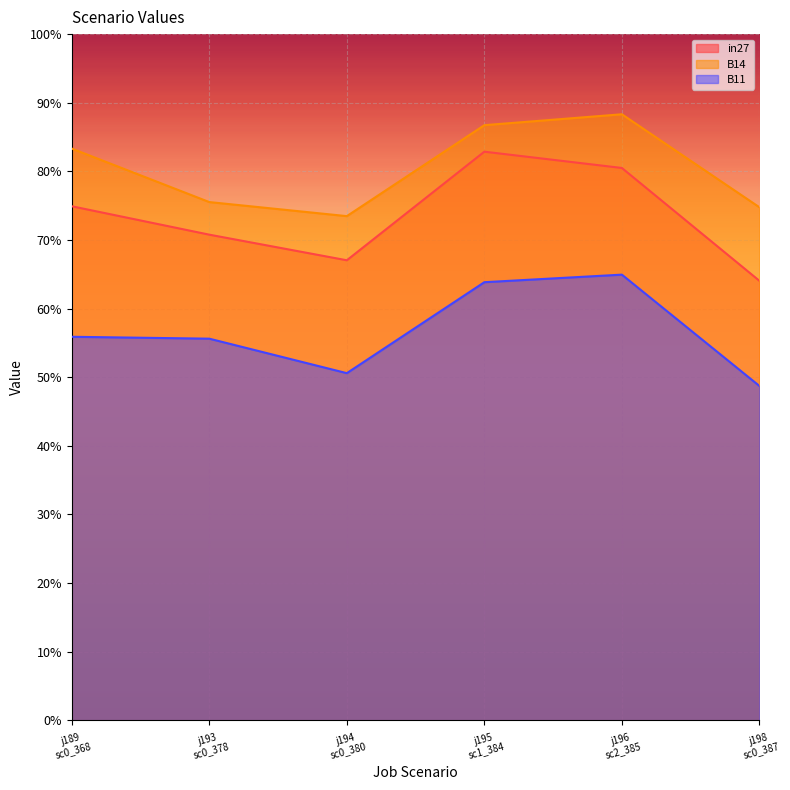

True or false: in27 and B11 cross at least once.

False